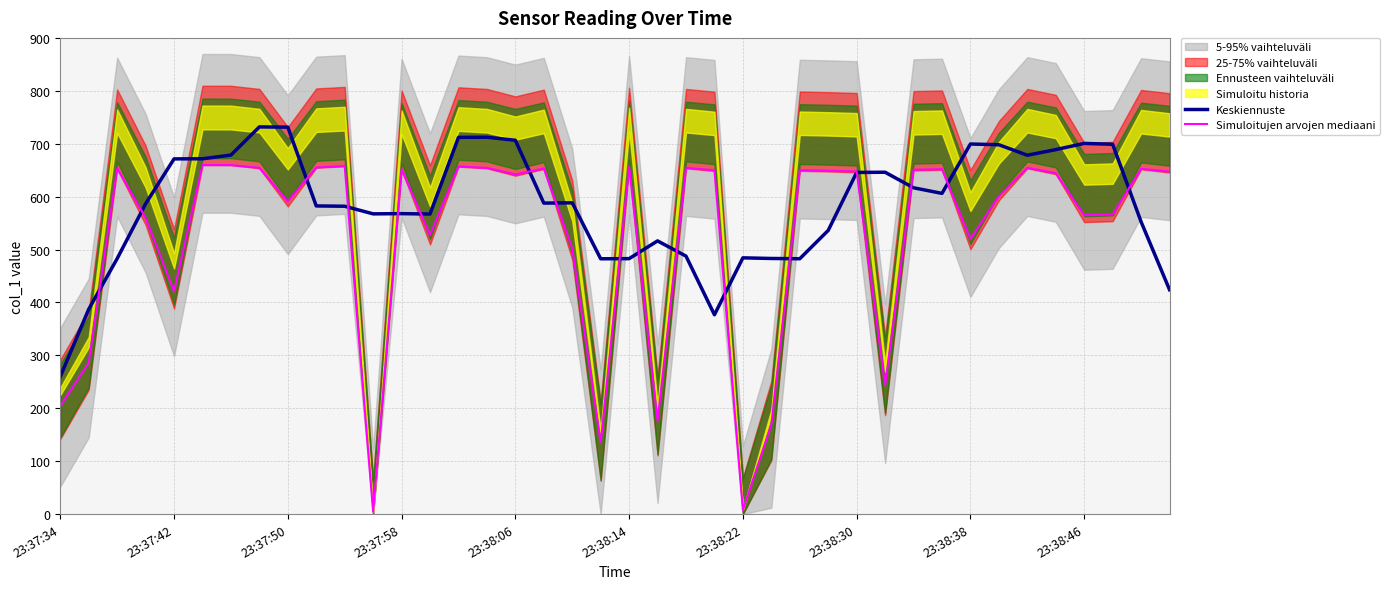

Is it true that Simuloitujen arvojen mediaani equals 176.7 at 21?

True